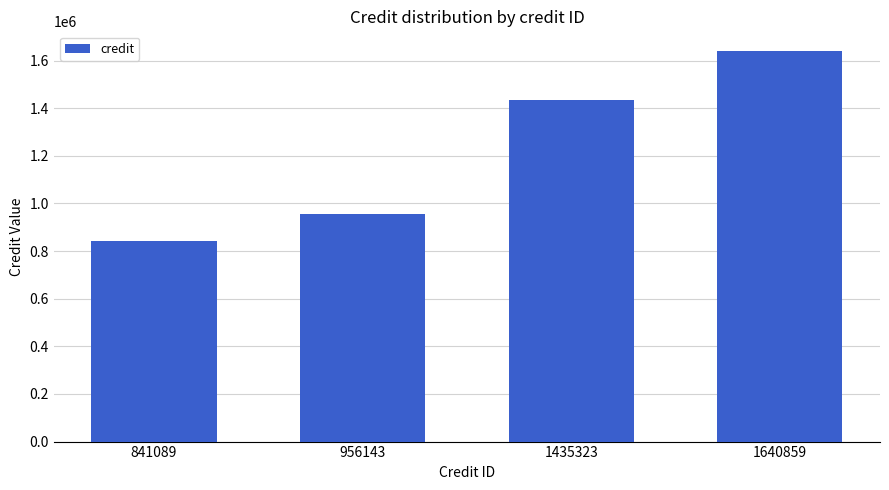

Reading left to right, what are all the values shown in this chart?

841089	956143	1435323	1640859